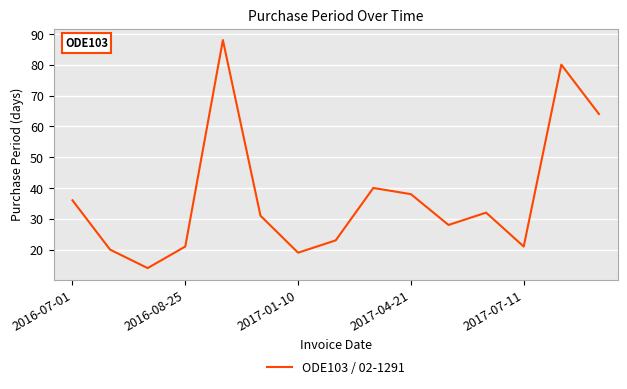

How many interior local valleys (lower than both neighbors) does the data have?

4